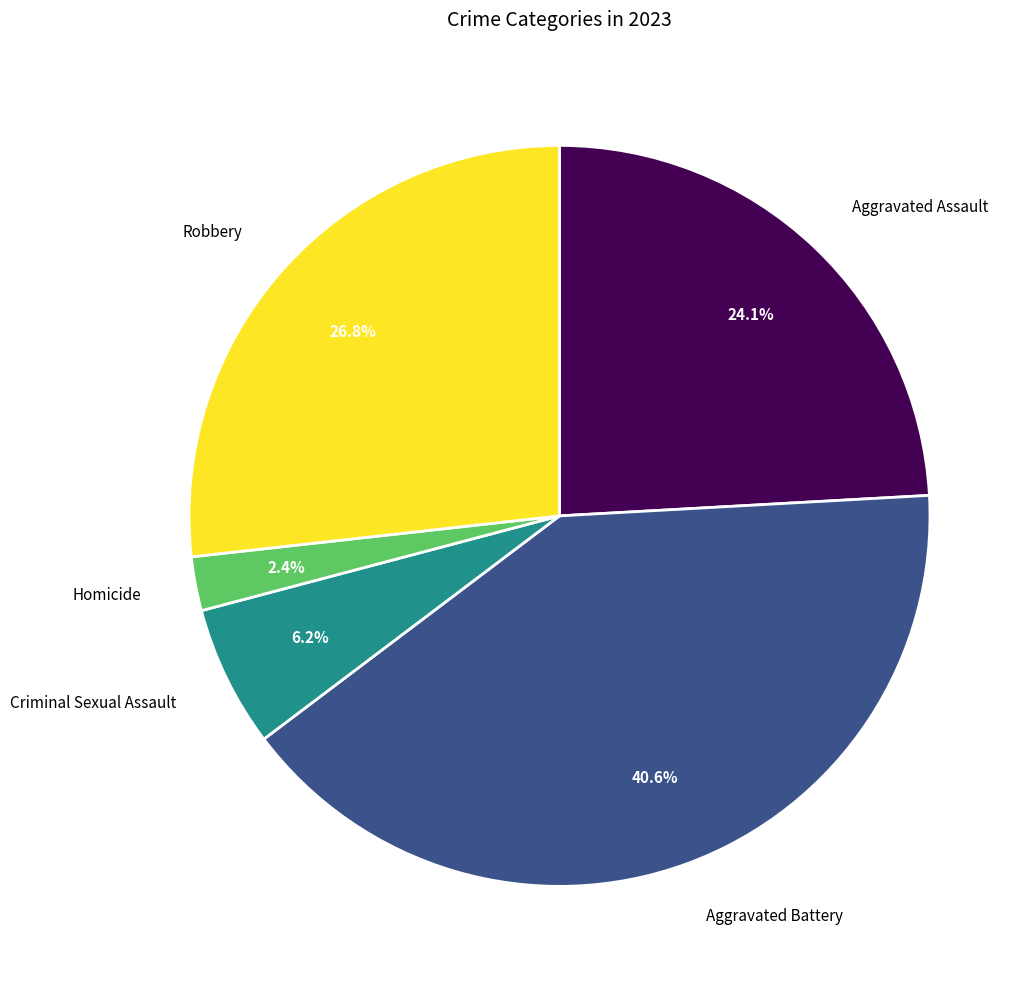

Is there any slice that represents more than half of the pie?

No